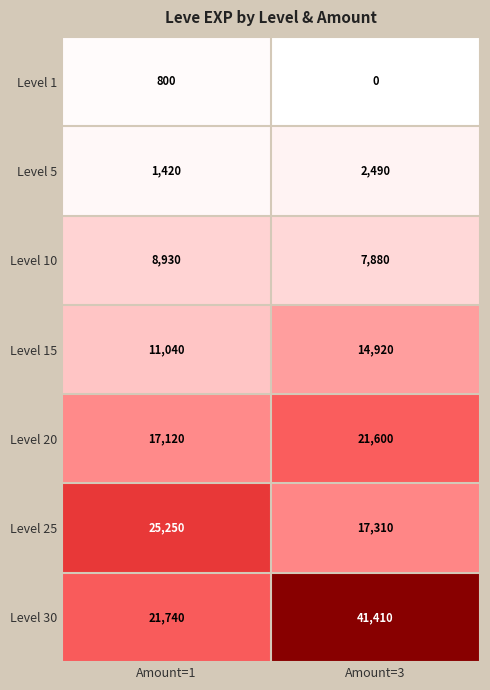

What is the difference between the highest and lowest values at Amount=1?

24450